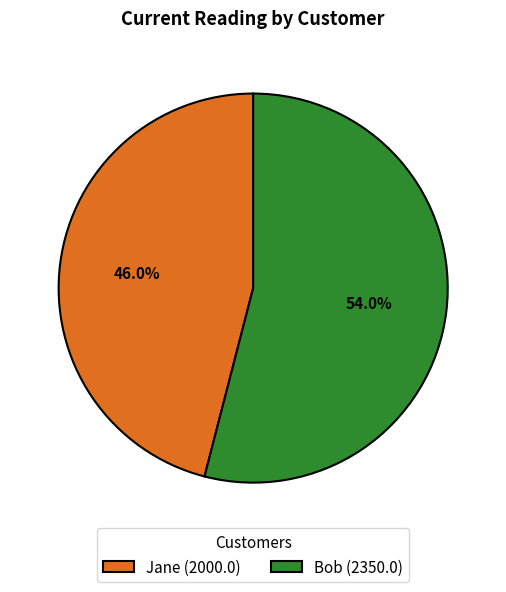

Is there any slice that represents more than half of the pie?

Yes